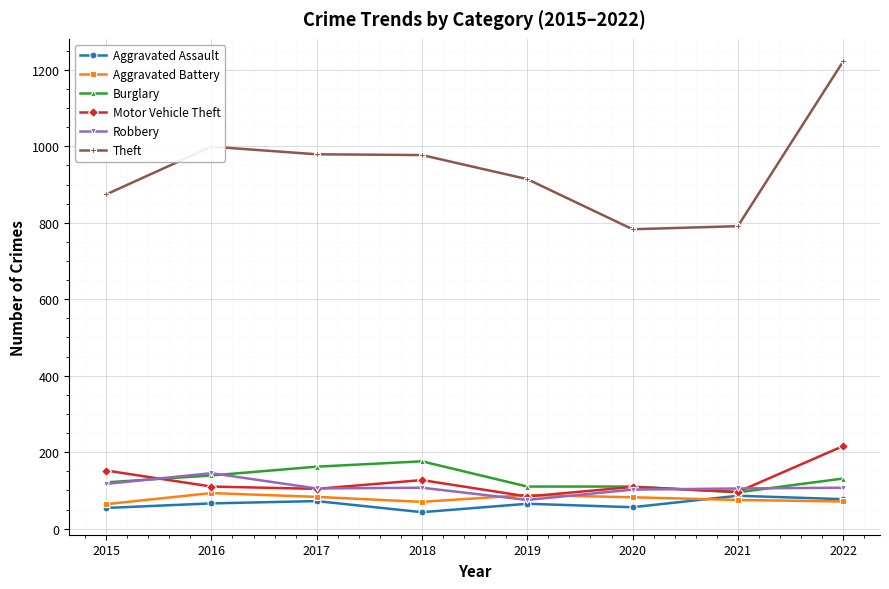

What is the difference between the second highest and second lowest values in the Aggravated Battery series?

18